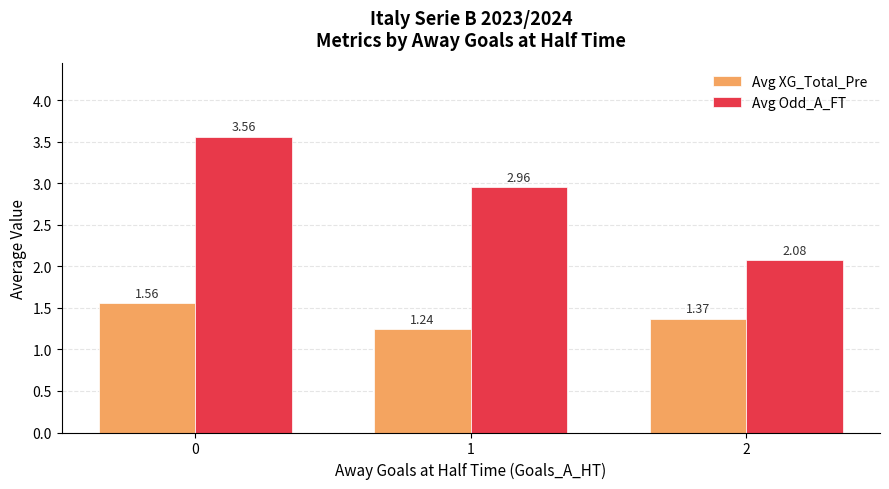

How many Avg XG_Total_Pre values are between 1 and 2?

3